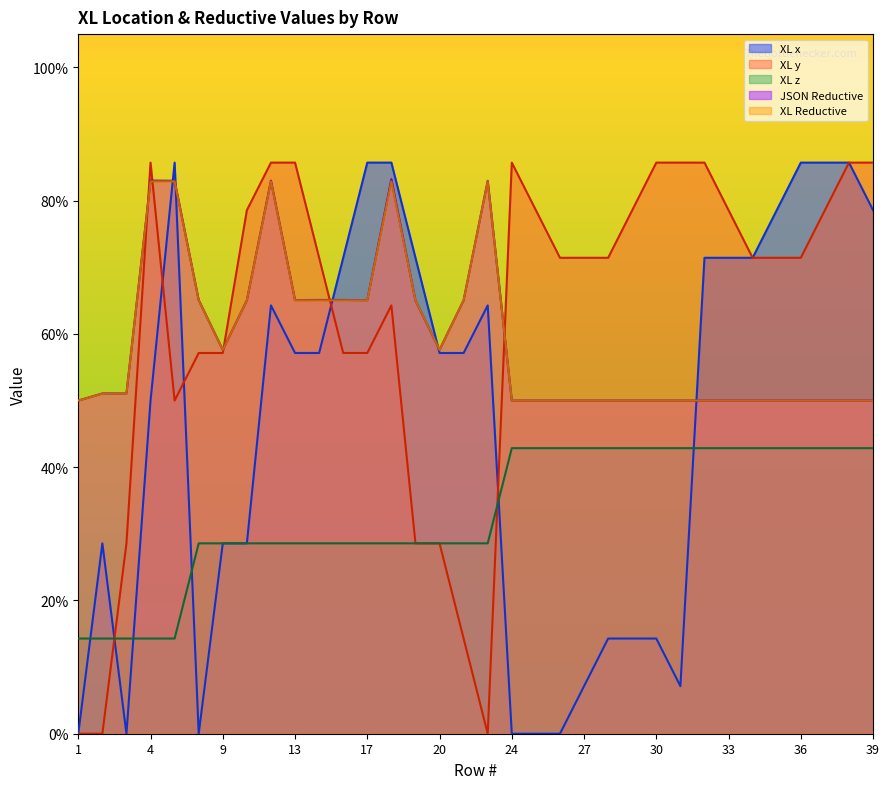

Reading right to left, what are all the values shown in this chart?

XL x: 39=0.8	38=0.9	37=0.9	36=0.9	35=0.8	34=0.7	33=0.7	32=0.7	31=0.1	30=0.1	29=0.1	28=0.1	27=0.1	26=0.0	25=0.0	24=0.0	23=0.6	21=0.6	20=0.6	19=0.7	18=0.9	17=0.9	16=0.7	14=0.6	13=0.6	12=0.6	11=0.3	9=0.3	7=0.0	5=0.9	4=0.5	3=0.0	2=0.3	1=0.0
XL y: 39=0.9	38=0.9	37=0.8	36=0.7	35=0.7	34=0.7	33=0.8	32=0.9	31=0.9	30=0.9	29=0.8	28=0.7	27=0.7	26=0.7	25=0.8	24=0.9	23=0.0	21=0.1	20=0.3	19=0.3	18=0.6	17=0.6	16=0.6	14=0.7	13=0.9	12=0.9	11=0.8	9=0.6	7=0.6	5=0.5	4=0.9	3=0.3	2=0.0	1=0.0
XL z: 39=0.4	38=0.4	37=0.4	36=0.4	35=0.4	34=0.4	33=0.4	32=0.4	31=0.4	30=0.4	29=0.4	28=0.4	27=0.4	26=0.4	25=0.4	24=0.4	23=0.3	21=0.3	20=0.3	19=0.3	18=0.3	17=0.3	16=0.3	14=0.3	13=0.3	12=0.3	11=0.3	9=0.3	7=0.3	5=0.1	4=0.1	3=0.1	2=0.1	1=0.1
JSON Reductive: 39=0.5	38=0.5	37=0.5	36=0.5	35=0.5	34=0.5	33=0.5	32=0.5	31=0.5	30=0.5	29=0.5	28=0.5	27=0.5	26=0.5	25=0.5	24=0.5	23=0.8	21=0.7	20=0.6	19=0.7	18=0.8	17=0.7	16=0.7	14=0.7	13=0.7	12=0.8	11=0.7	9=0.6	7=0.7	5=0.8	4=0.8	3=0.5	2=0.5	1=0.5
XL Reductive: 39=0.5	38=0.5	37=0.5	36=0.5	35=0.5	34=0.5	33=0.5	32=0.5	31=0.5	30=0.5	29=0.5	28=0.5	27=0.5	26=0.5	25=0.5	24=0.5	23=0.8	21=0.7	20=0.6	19=0.7	18=0.8	17=0.7	16=0.7	14=0.7	13=0.7	12=0.8	11=0.7	9=0.6	7=0.7	5=0.8	4=0.8	3=0.5	2=0.5	1=0.5